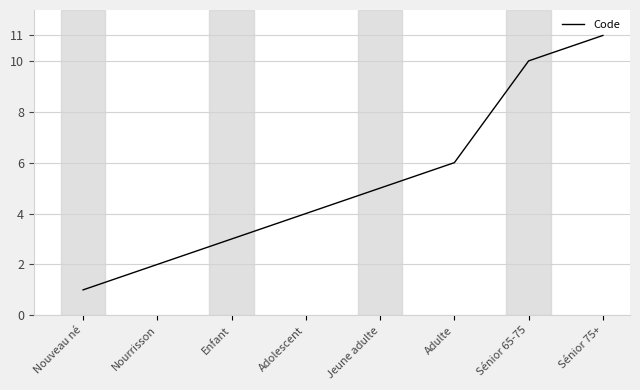

Approximately how many times larger is the value at Sénior 65-75 compared to Jeune adulte?

2.0